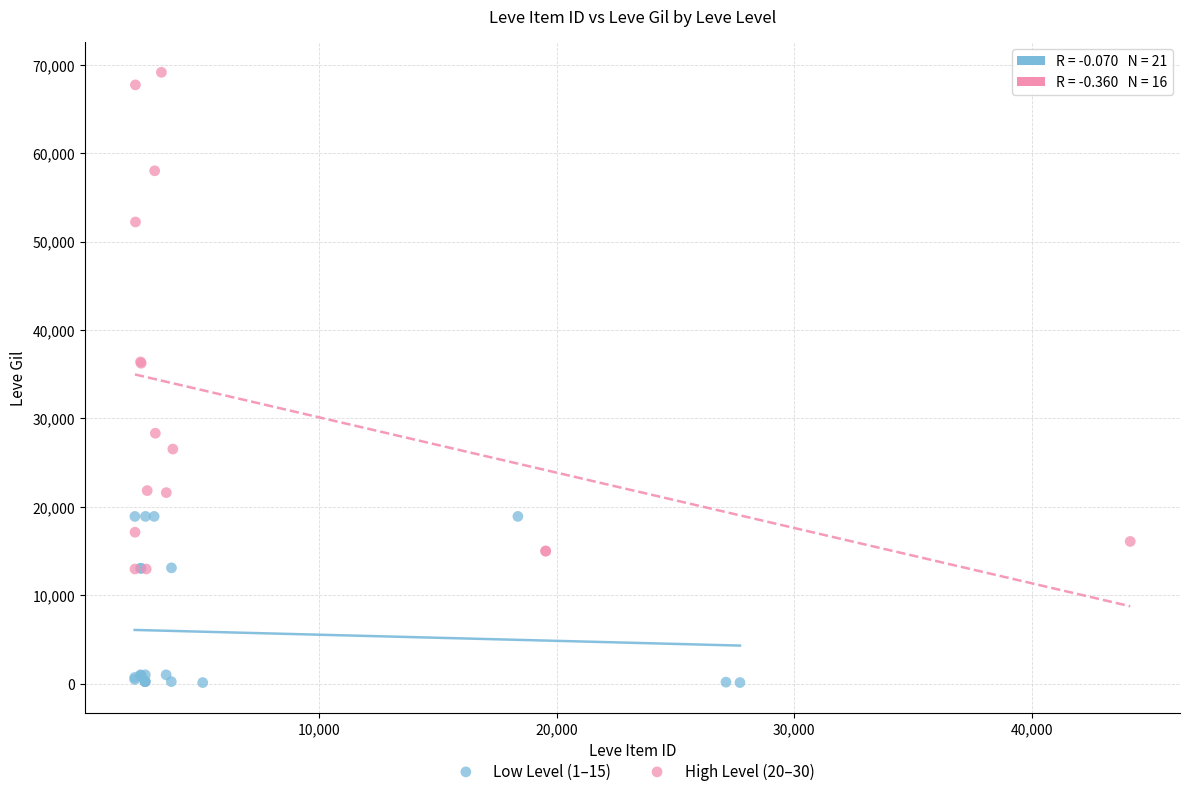

Which series has the largest Y range (max minus min)?

High Level (20–30)